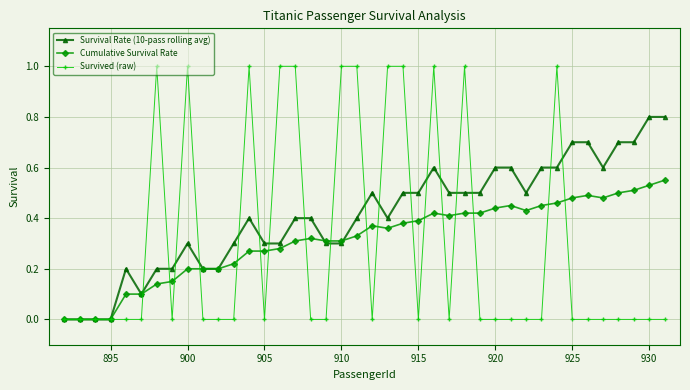

True or false: Survived (raw) and Survival Rate (10-pass rolling avg) cross at least once.

True